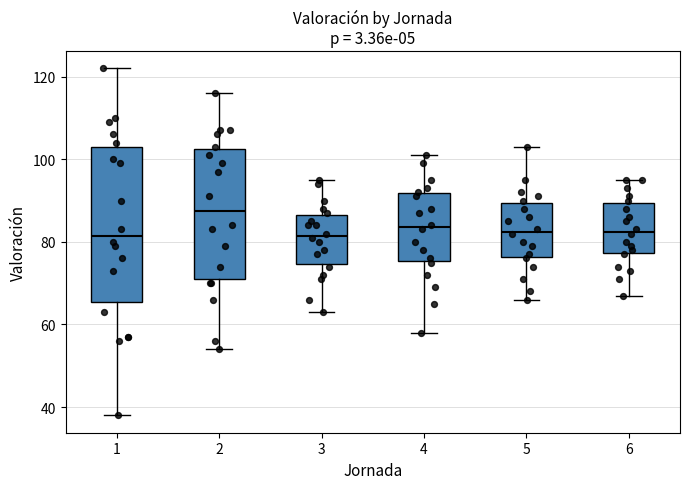

Where does the median line of the box at x = 1 sit on the y-axis? The values are not printed on the chart, so give them approximately, as read against the axis.

82